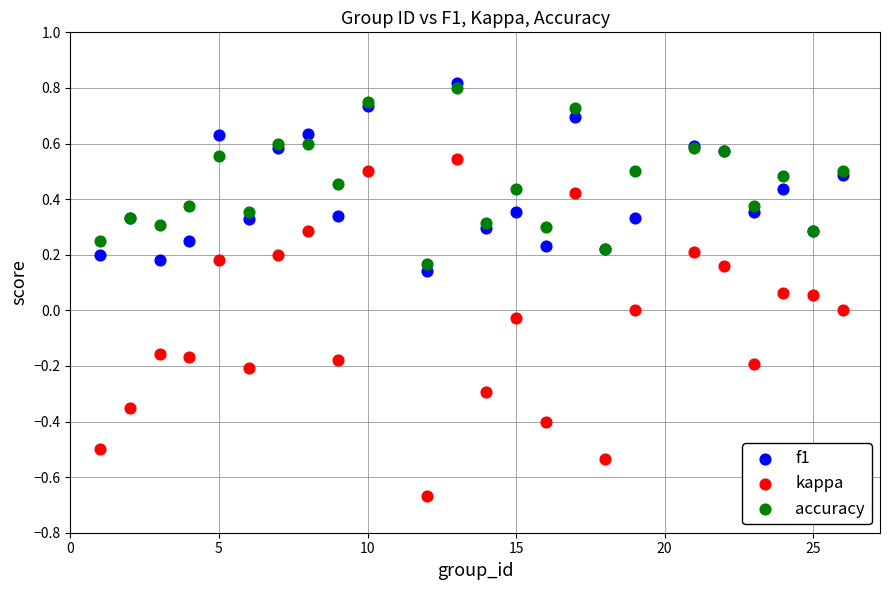

Which series has the widest spread of Y values?

kappa